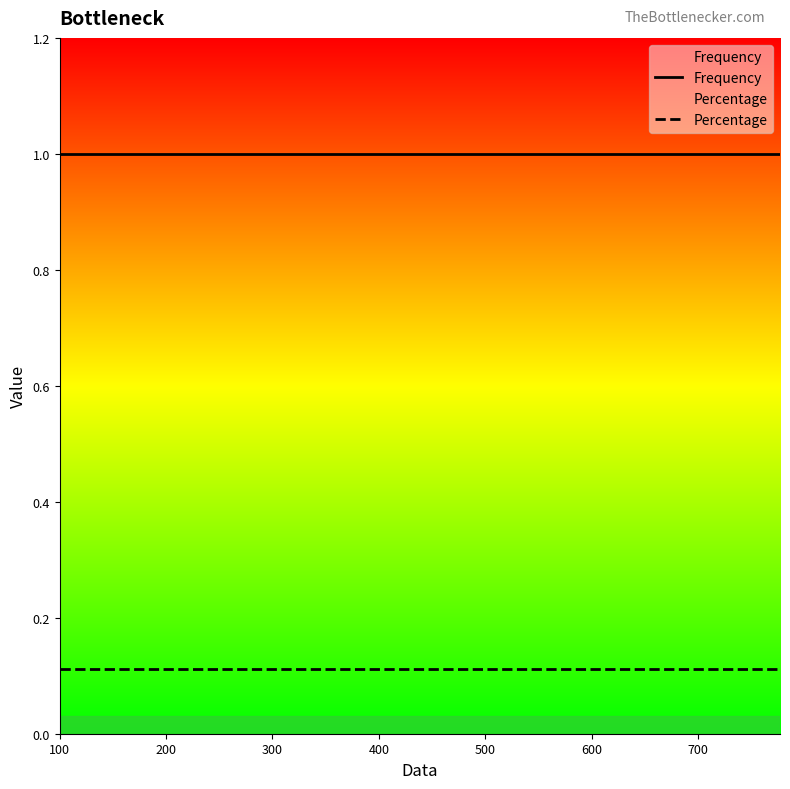

True or false: Percentage and Frequency intersect in this chart.

False